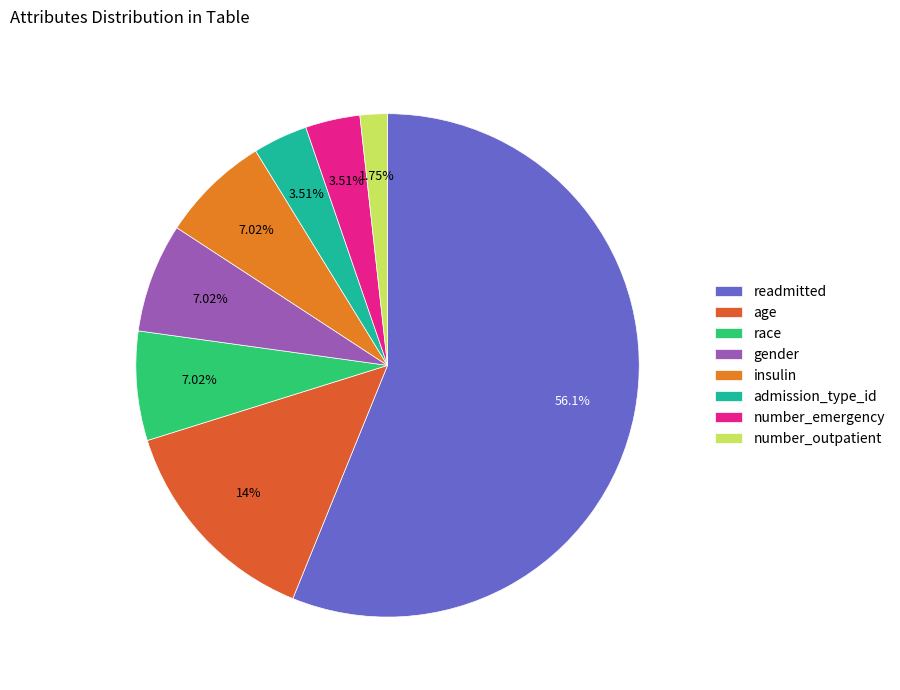

Count the number of slices in the pie.

8